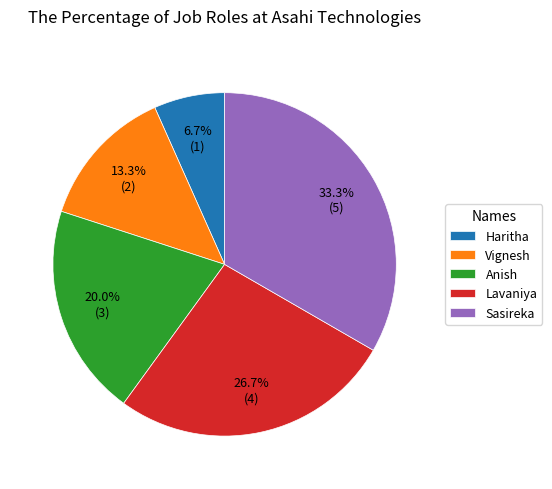

Rank the categories by value from highest to lowest.

Sasireka, Lavaniya, Anish, Vignesh, Haritha